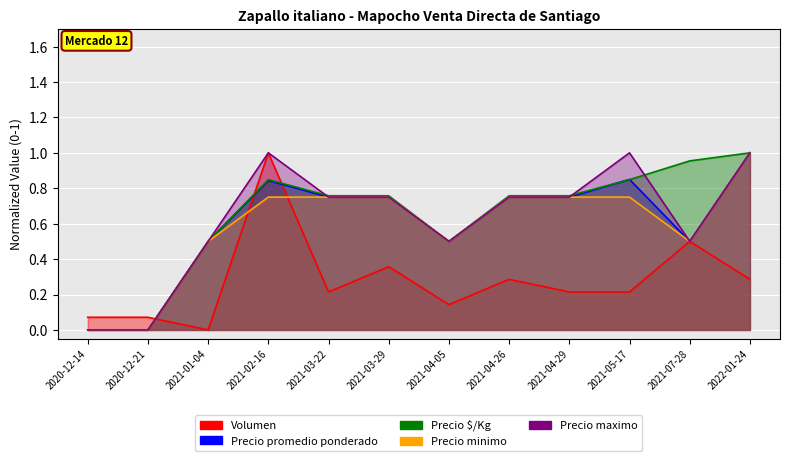

How many intersections are there between Precio $/Kg and Precio maximo?

3